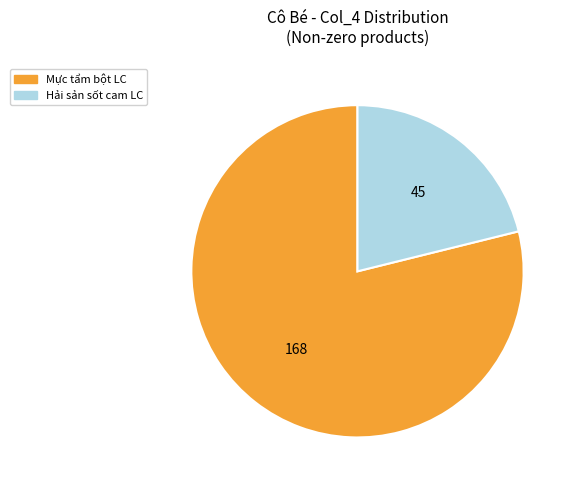

Does any single category account for the majority?

Yes